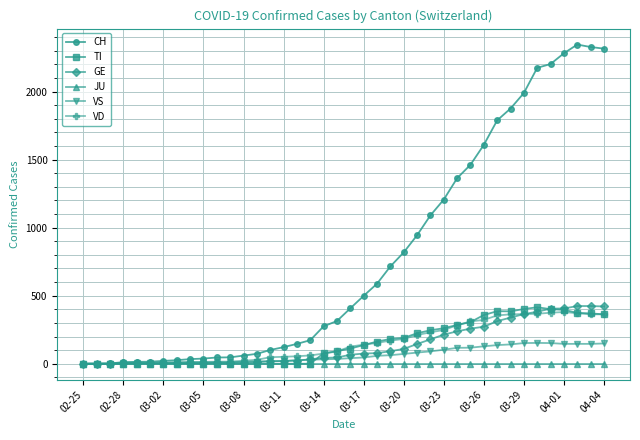

Which series has the largest total across all categories?

CH